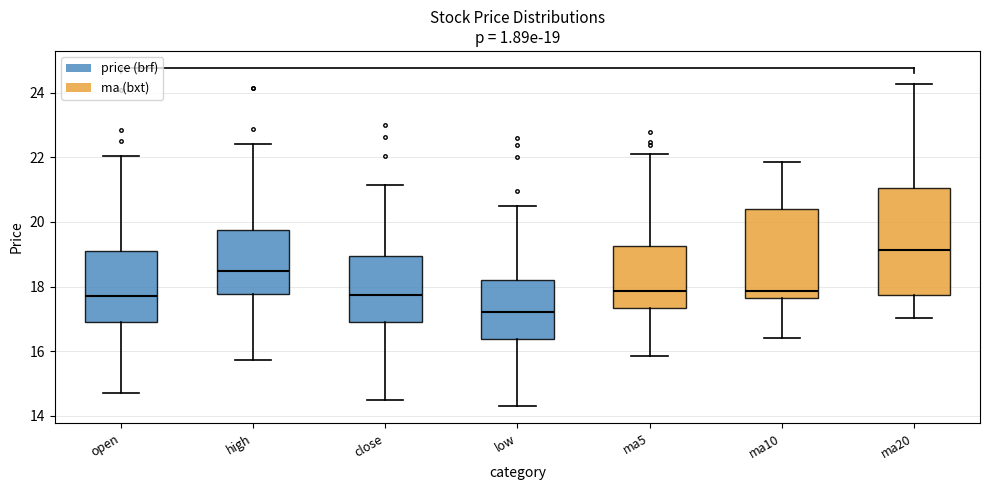

Which box has the highest median line?

ma20